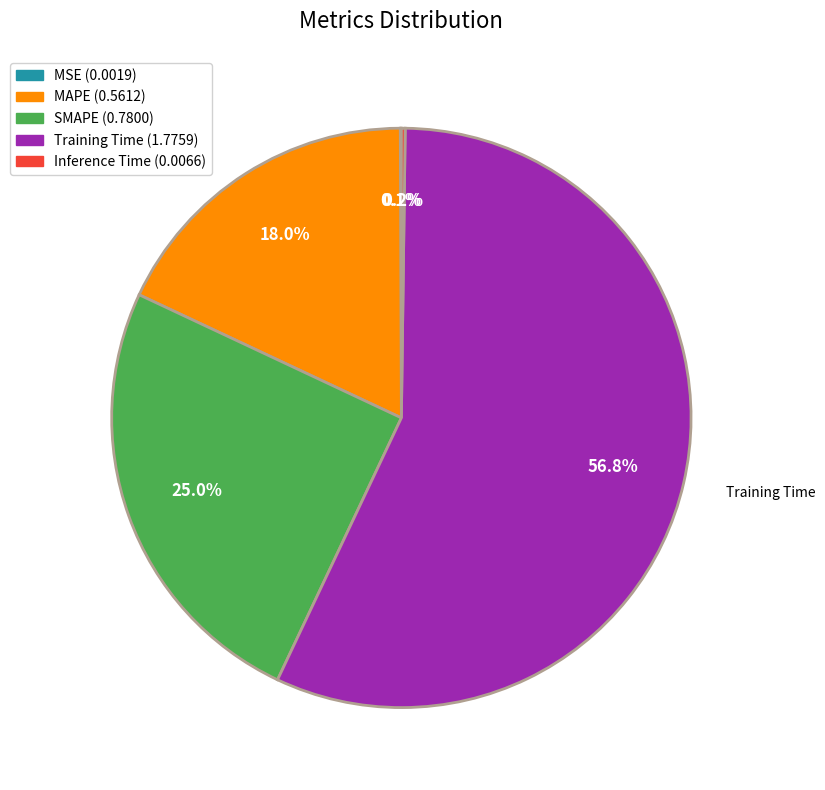

To the nearest percent, what is the difference between the largest and smallest slice percentages?

57%